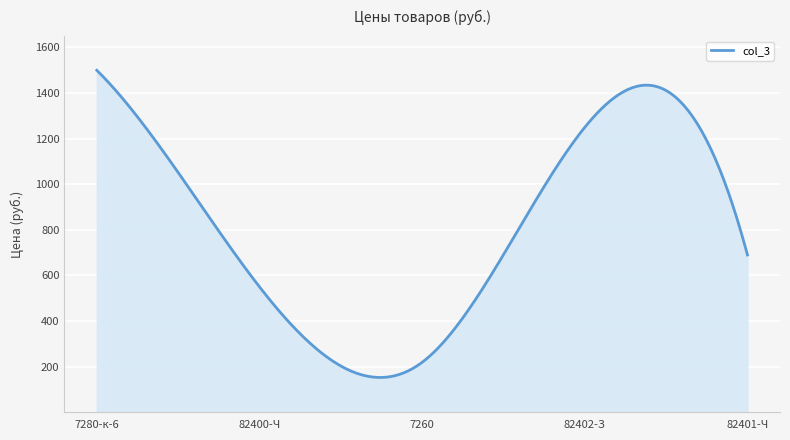

What is the minimum value shown in the chart?

152.5